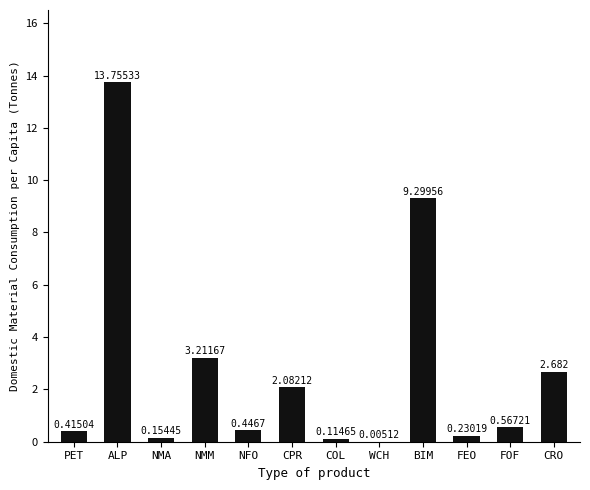

What is the maximum value shown in the chart?

13.8